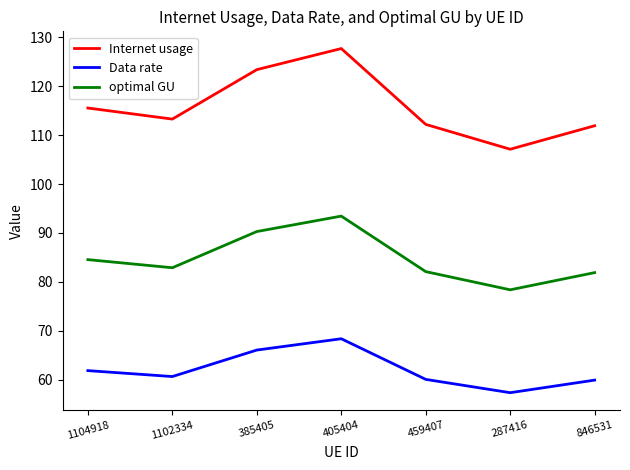

What are all the series names shown in the legend?

Internet usage, Data rate, optimal GU